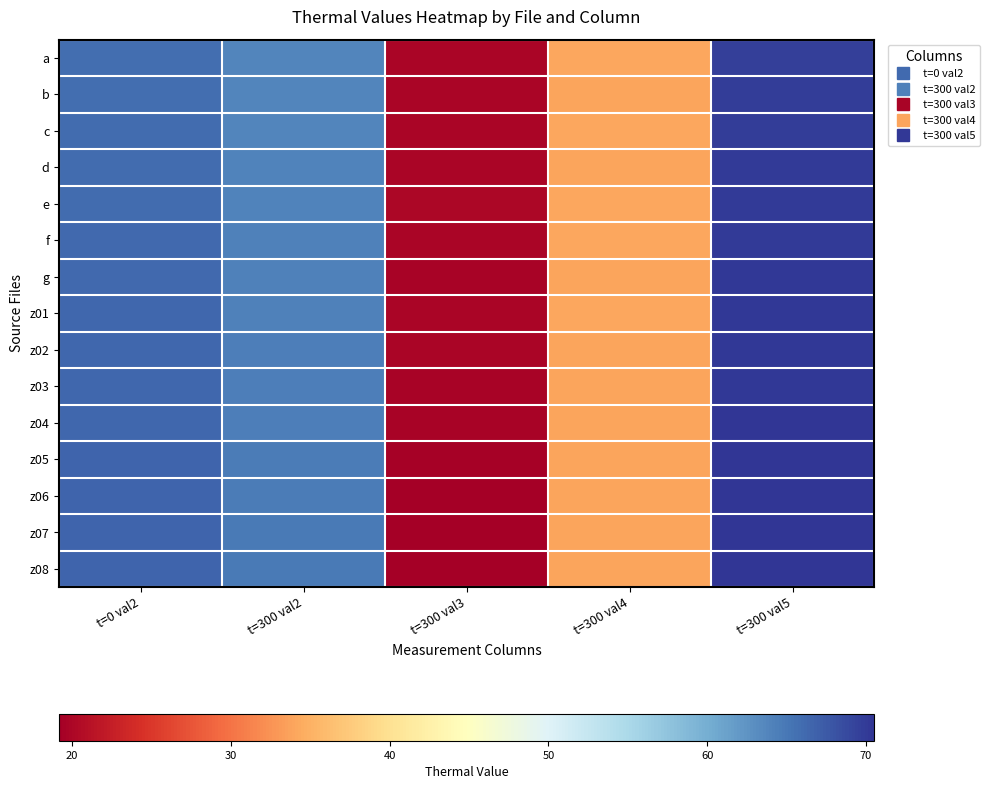

What is the maximum value shown in the chart?

70.5